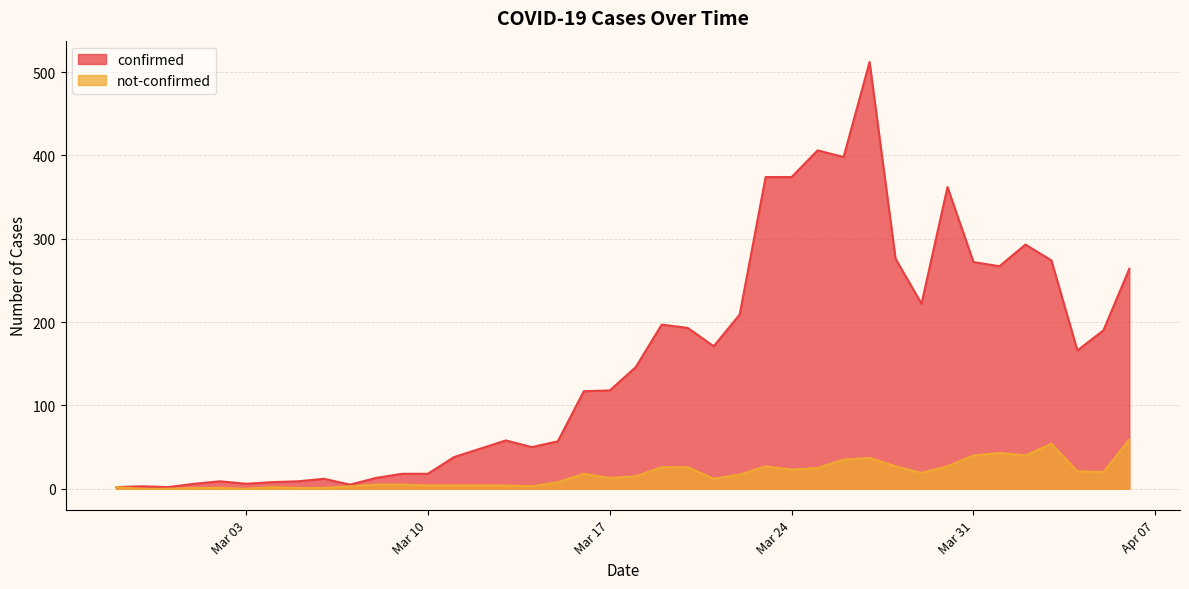

Does the chart display data point markers on the line(s)?

No